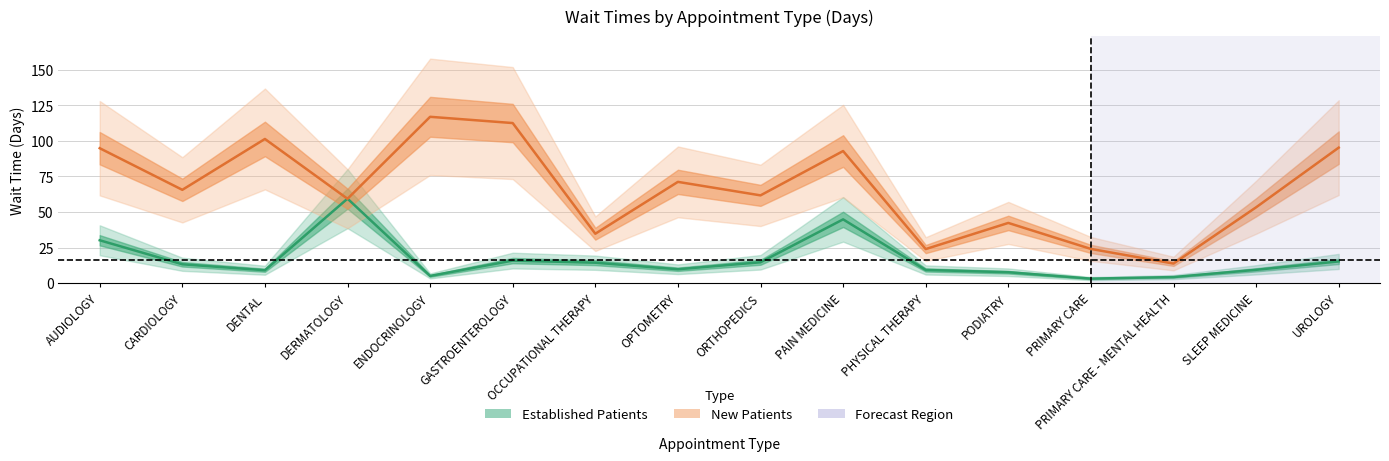

What is the label of the 15th point from the left?

SLEEP MEDICINE